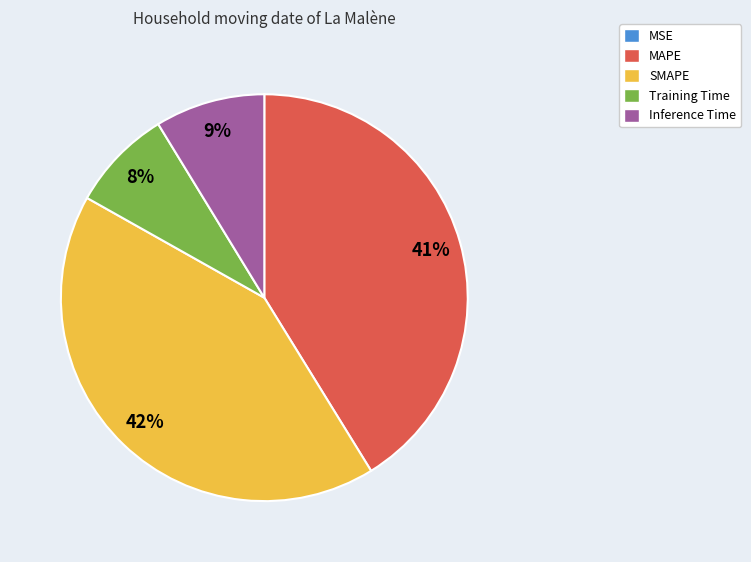

The MAPE slice represents 52% of the pie. True or false?

False